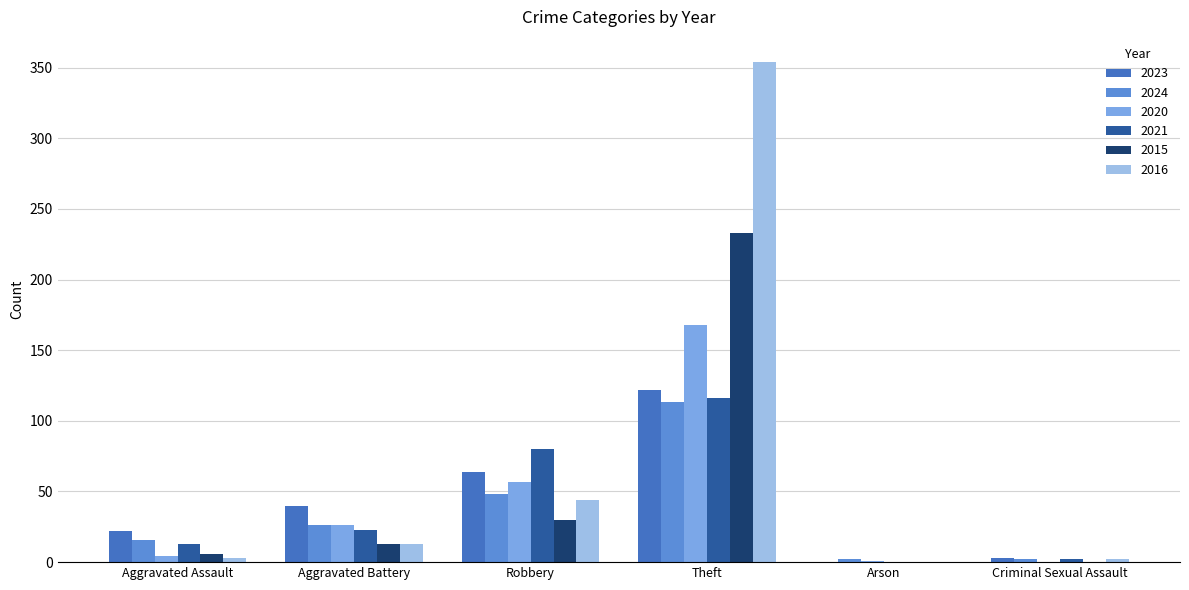

At which label is 2020 closest to 84?

Robbery